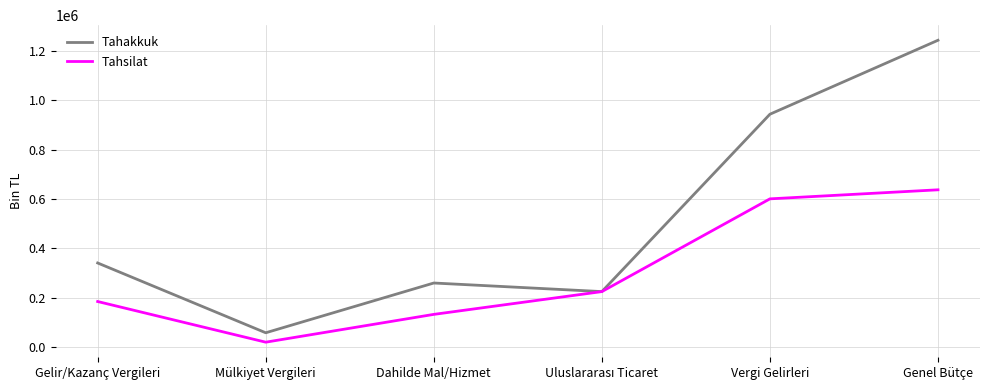

Rank the series by their average value, from highest to lowest.

Tahakkuk, Tahsilat